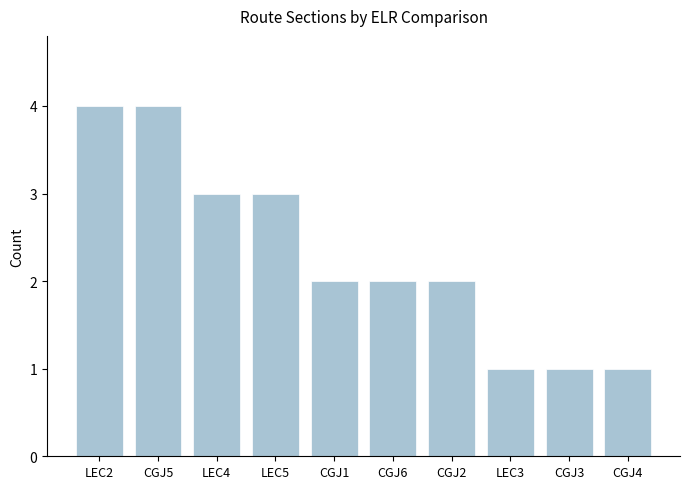

Where does the data first go above 2?

LEC2